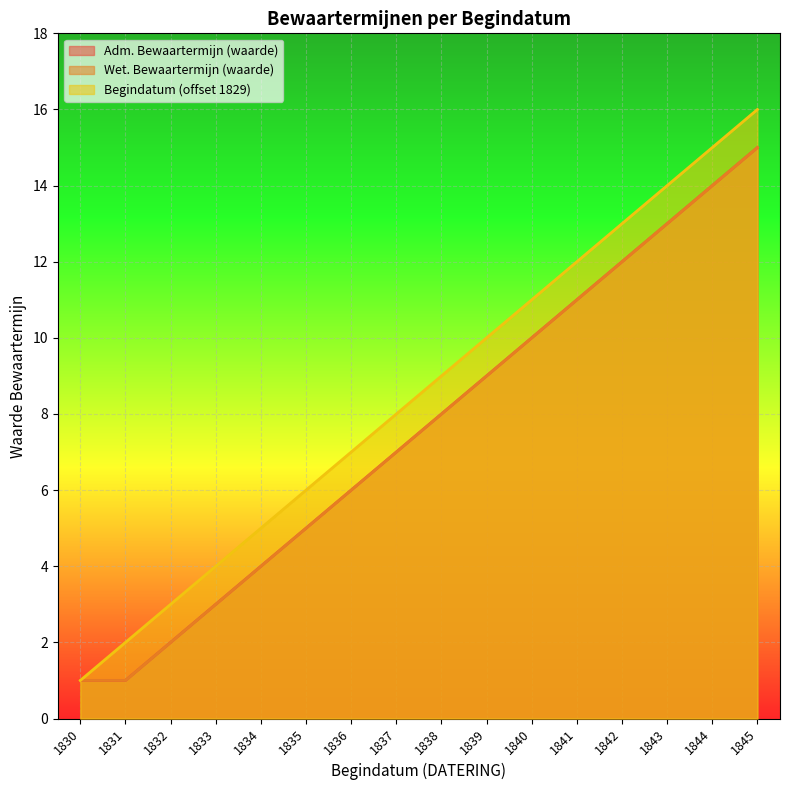

What is the difference between the maximum and minimum values in the Begindatum series?

15